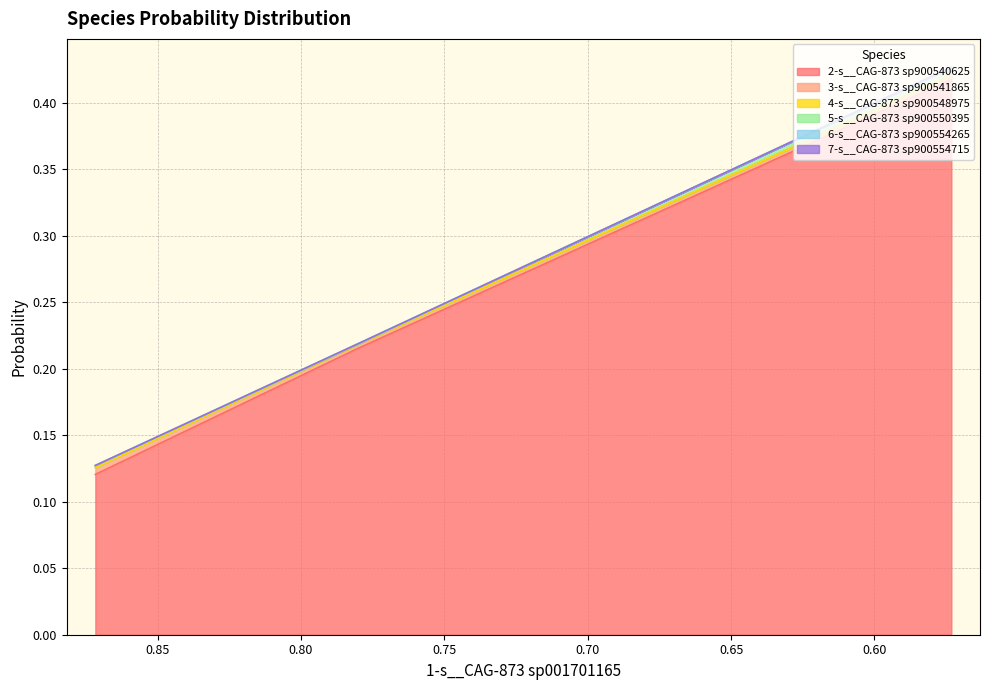

What is the difference between the maximum and second lowest values in the 2-s__CAG-873 sp900540625 series?

0.2